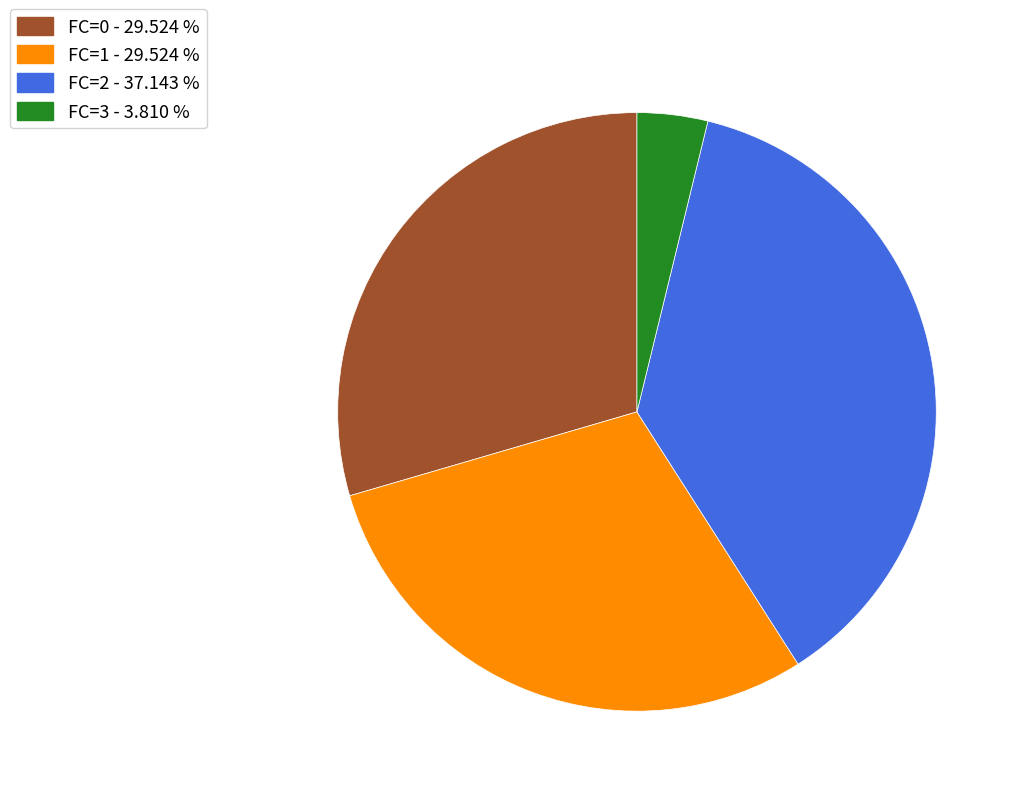

Which category has the smallest portion of the pie?

FC=3 - 3.810 %